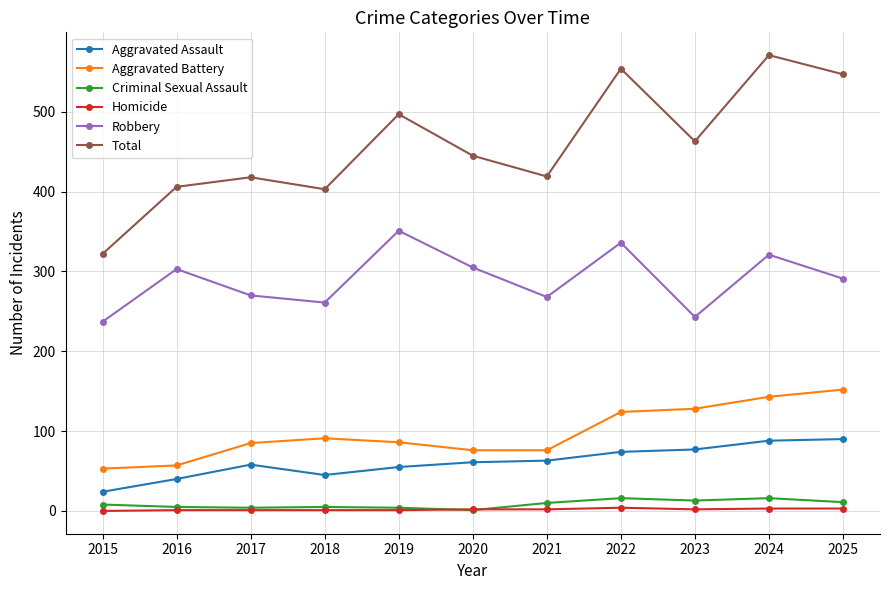

Which series has the largest range (max minus min)?

Total